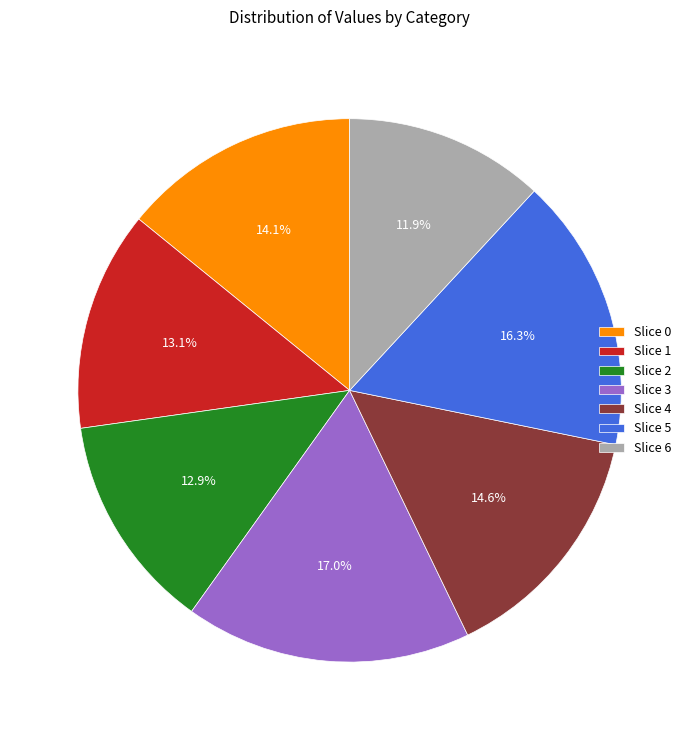

What is the smallest slice in the pie chart?

Slice 6